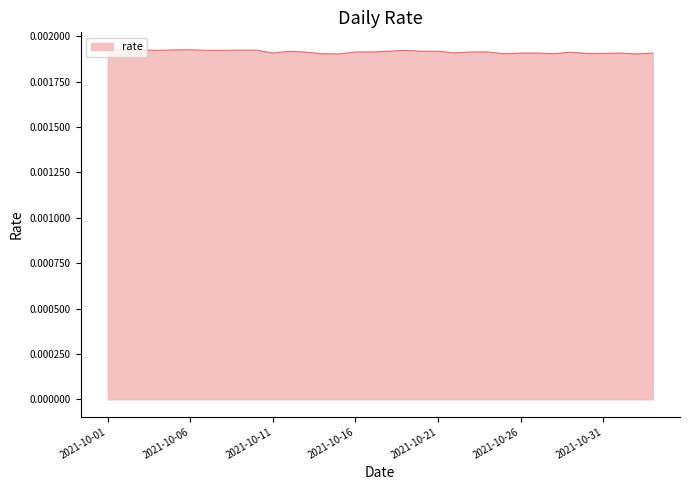

Is this an area chart (filled region under the line)?

Yes